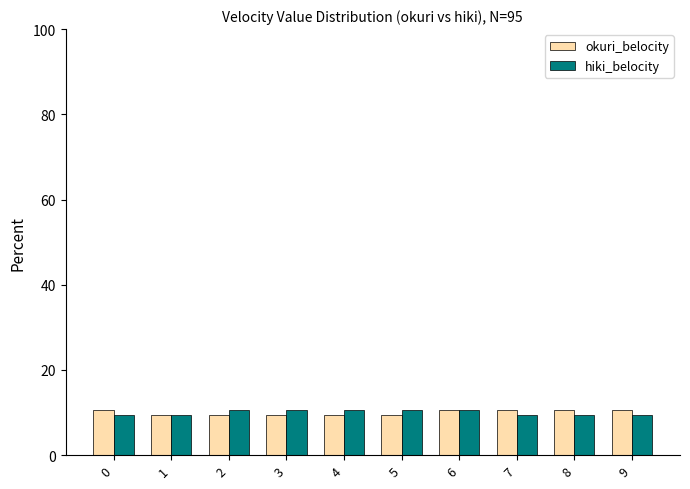

What are all the series names shown in the legend?

okuri_belocity, hiki_belocity